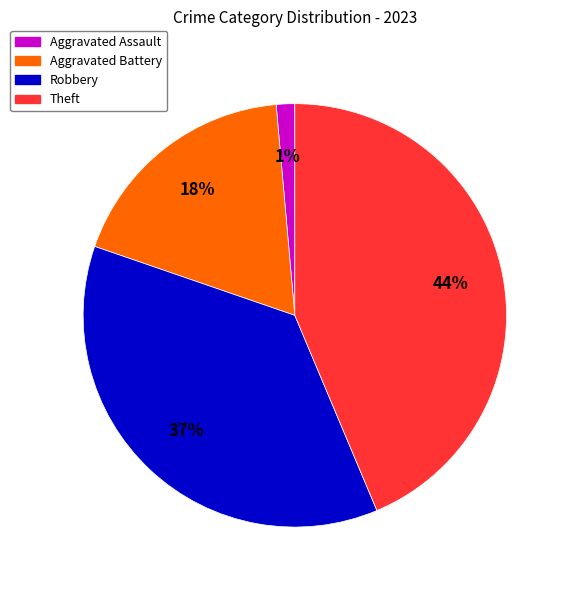

Is there any slice that represents more than half of the pie?

No